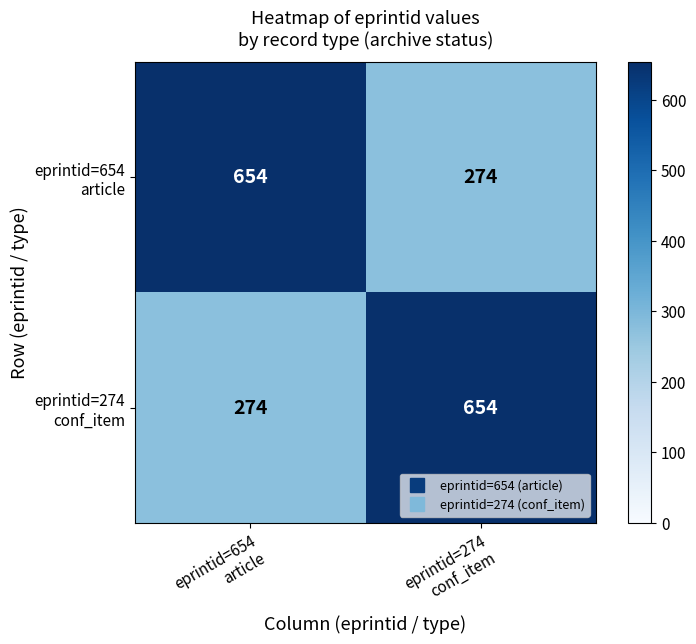

What is the smallest value displayed?

274